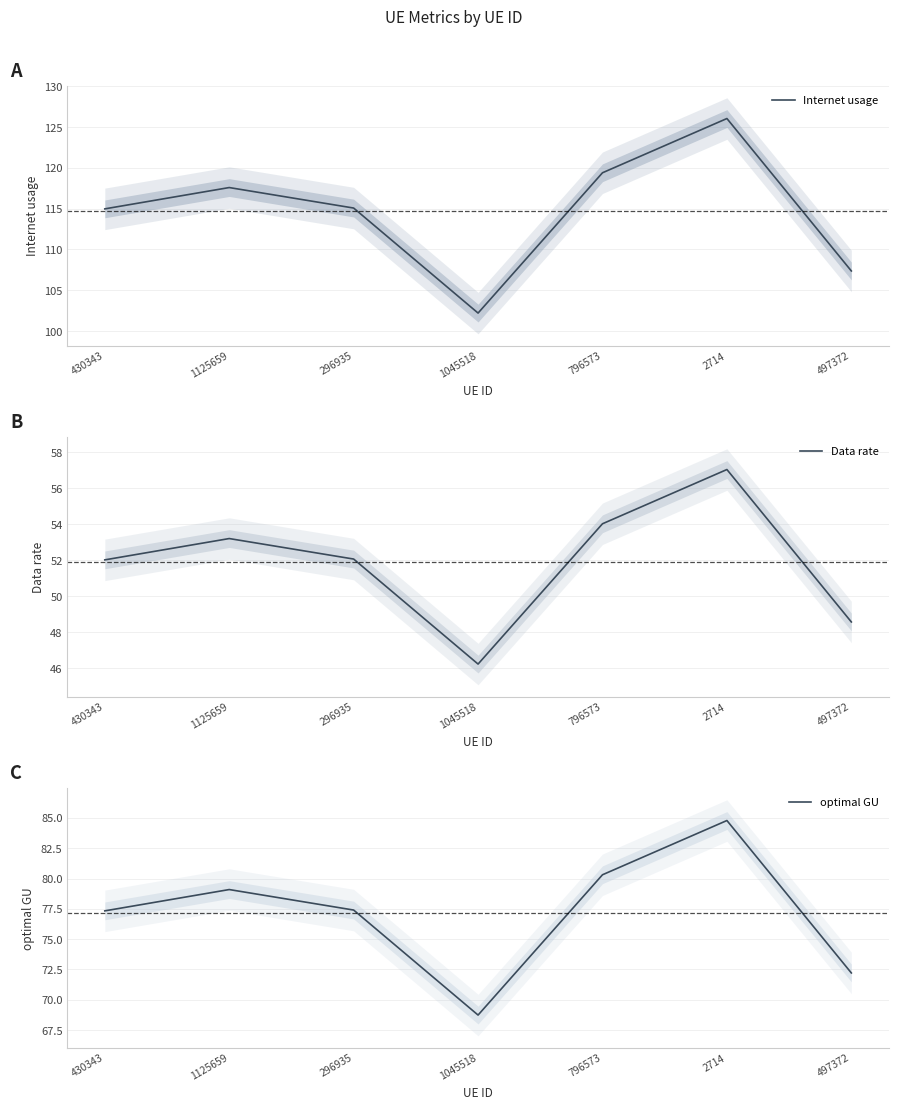

List the series in order of their overall mean, highest first.

Internet usage, optimal GU, Data rate